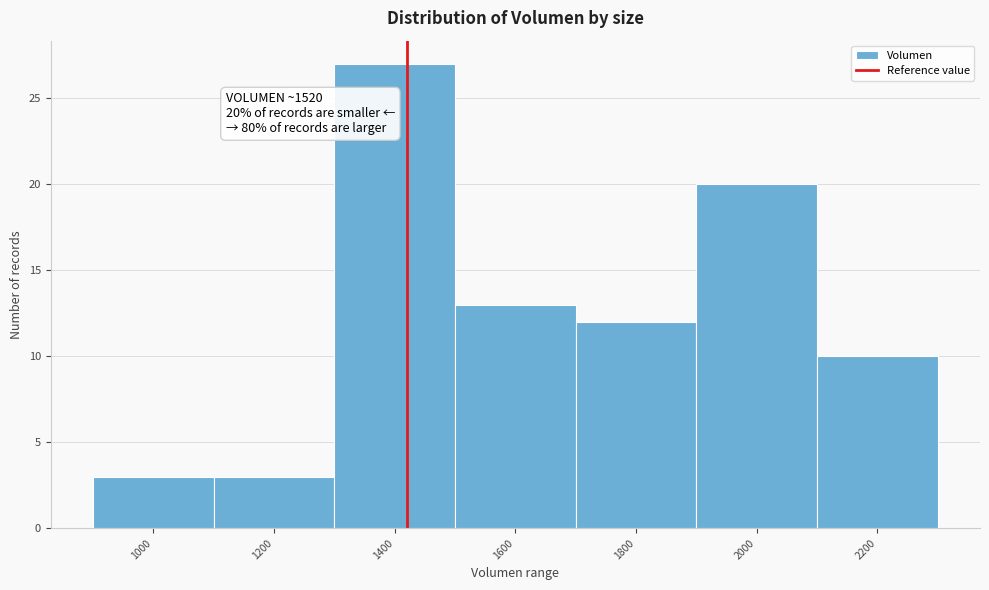

Reading left to right, extract all data points from this chart.

1000=3	1200=3	1400=27	1600=13	1800=12	2000=20	2200=10